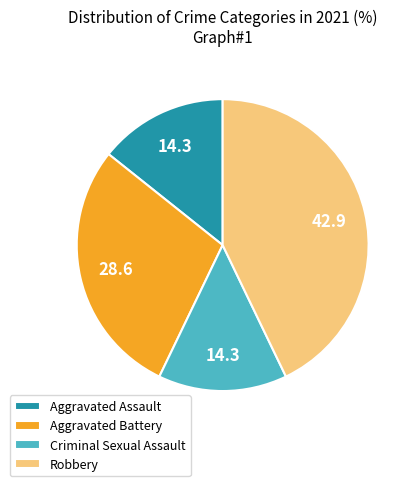

Does Robbery account for over 50% of the chart?

No